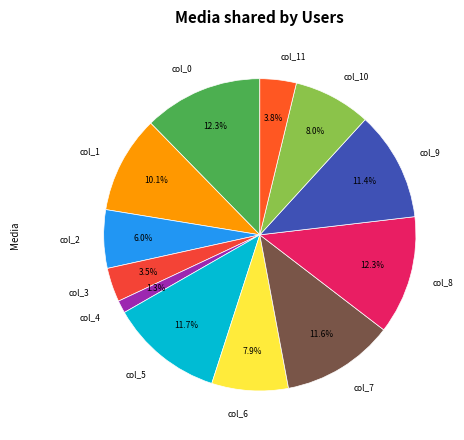

True or false: col_6 accounts for 18% of the total.

False